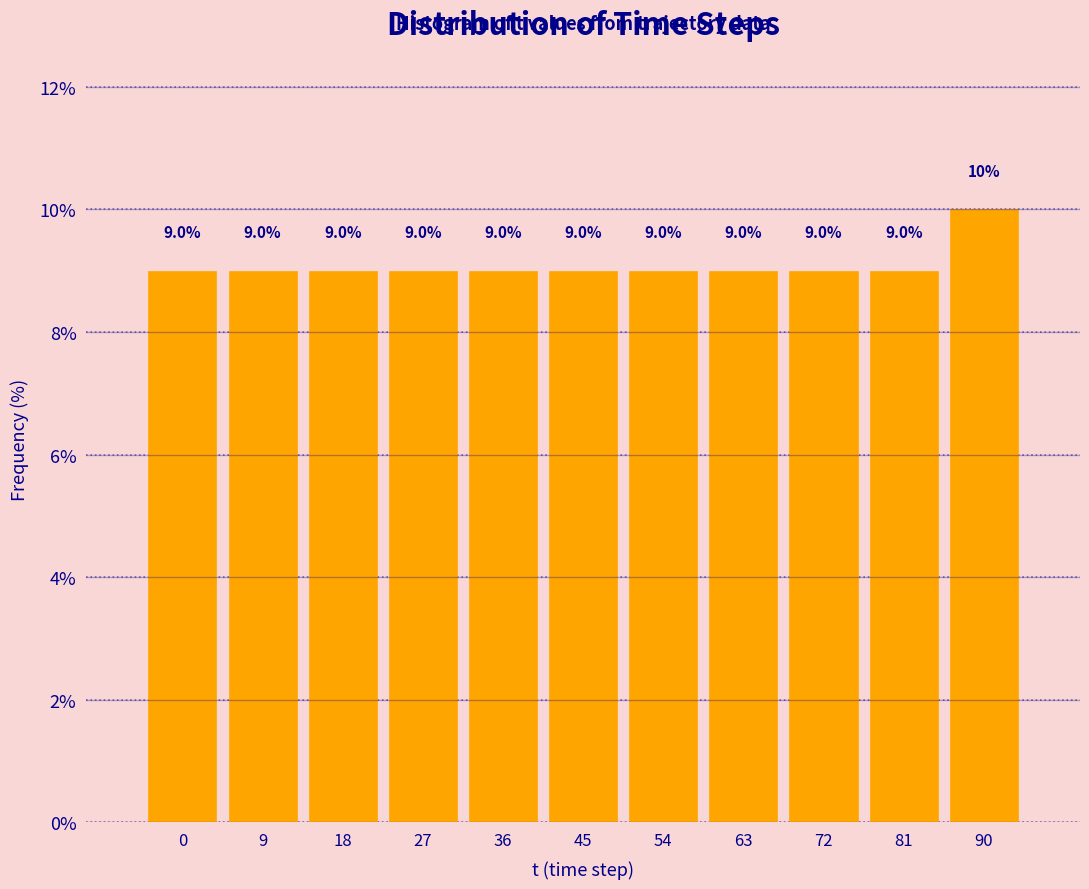

Reading left to right, what are all the values shown in this chart?

0=9	9=9	18=9	27=9	36=9	45=9	54=9	63=9	72=9	81=9	90=10